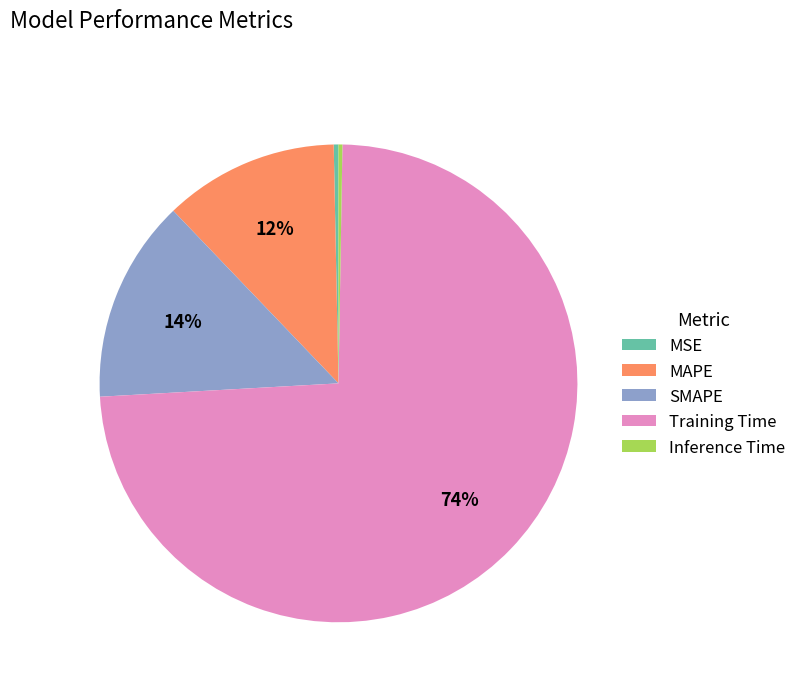

To the nearest percent, what is the difference between the largest and smallest slice percentages?

74%